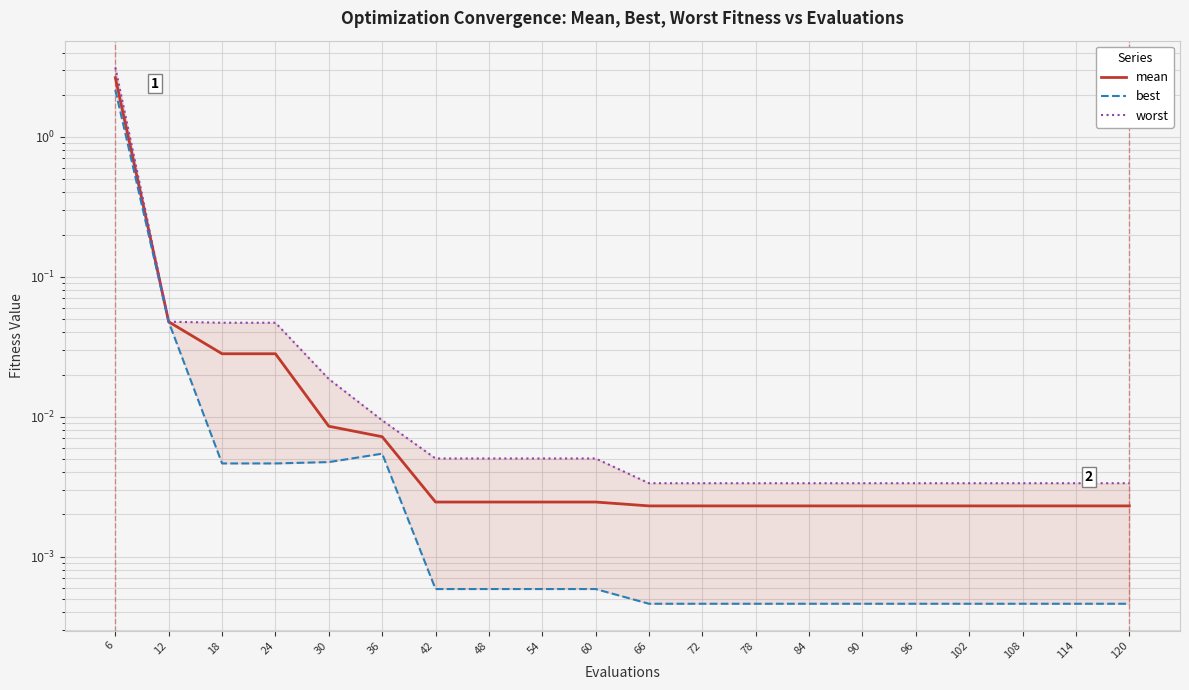

In best, how many points are higher than both neighbors (excluding endpoints)?

1